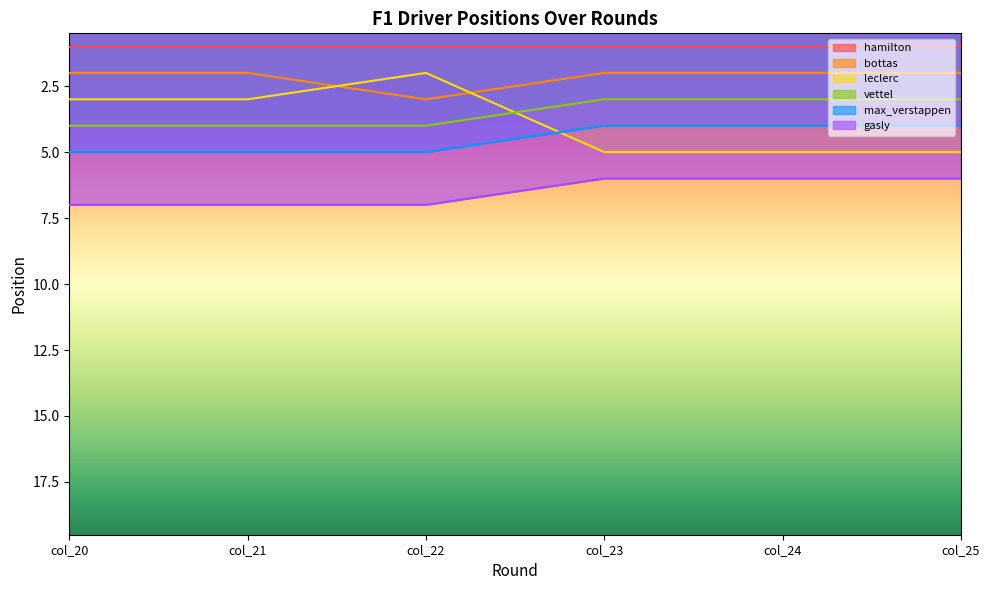

True or false: max_verstappen has more than 2 interior local peaks.

False